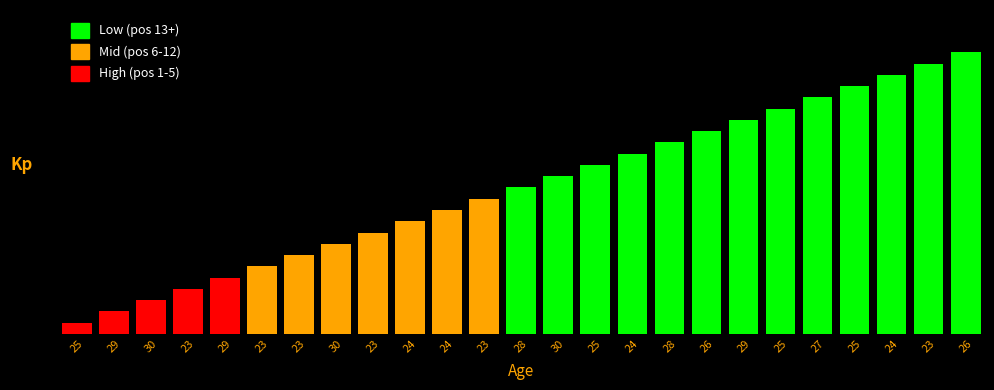

The value at 23 is 13. True or false?

False